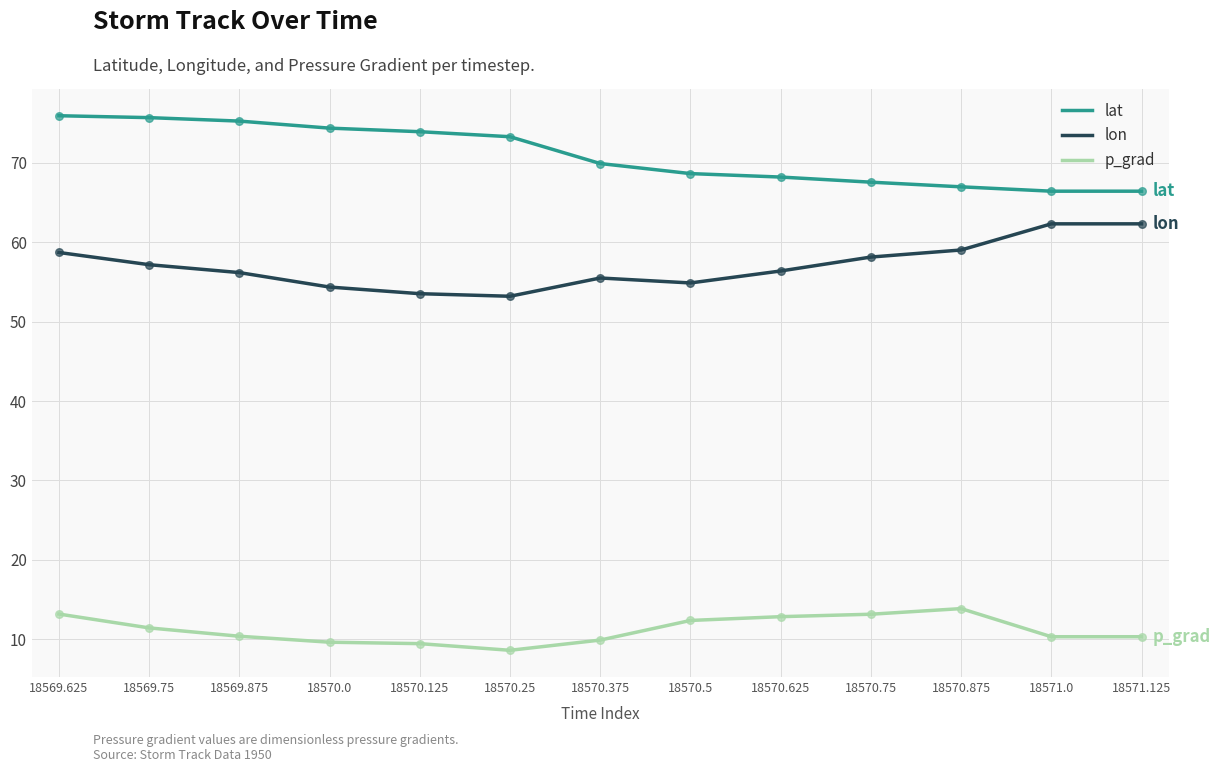

At which category is the sum across all series the highest?

18569.625